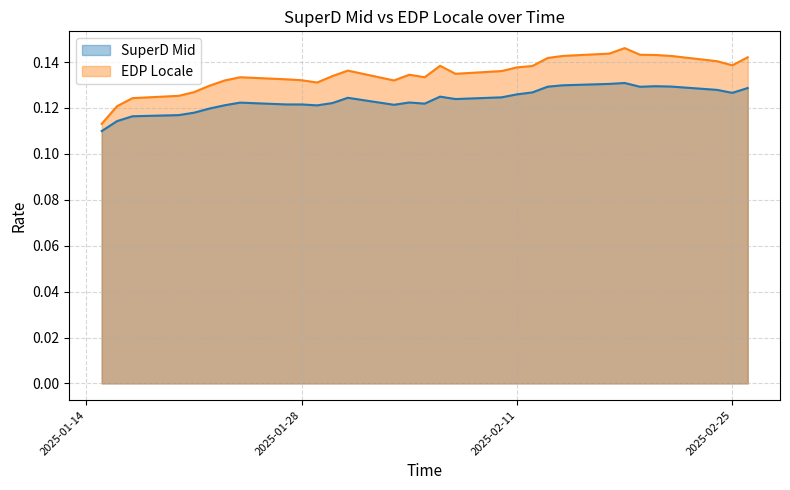

What is the lowest value of the SuperD Mid series?

0.1